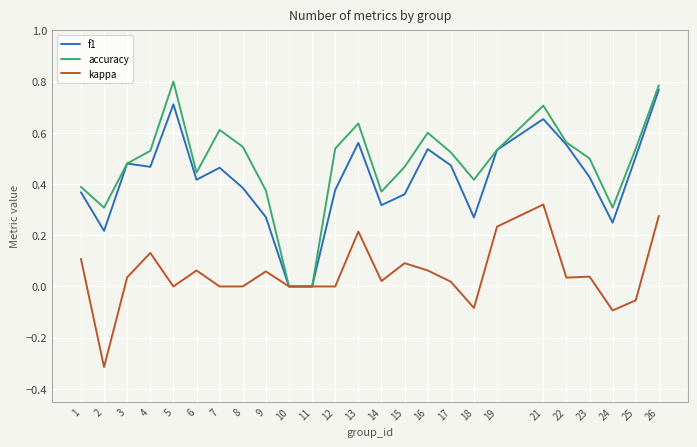

At which category is the sum across all series the highest?

26